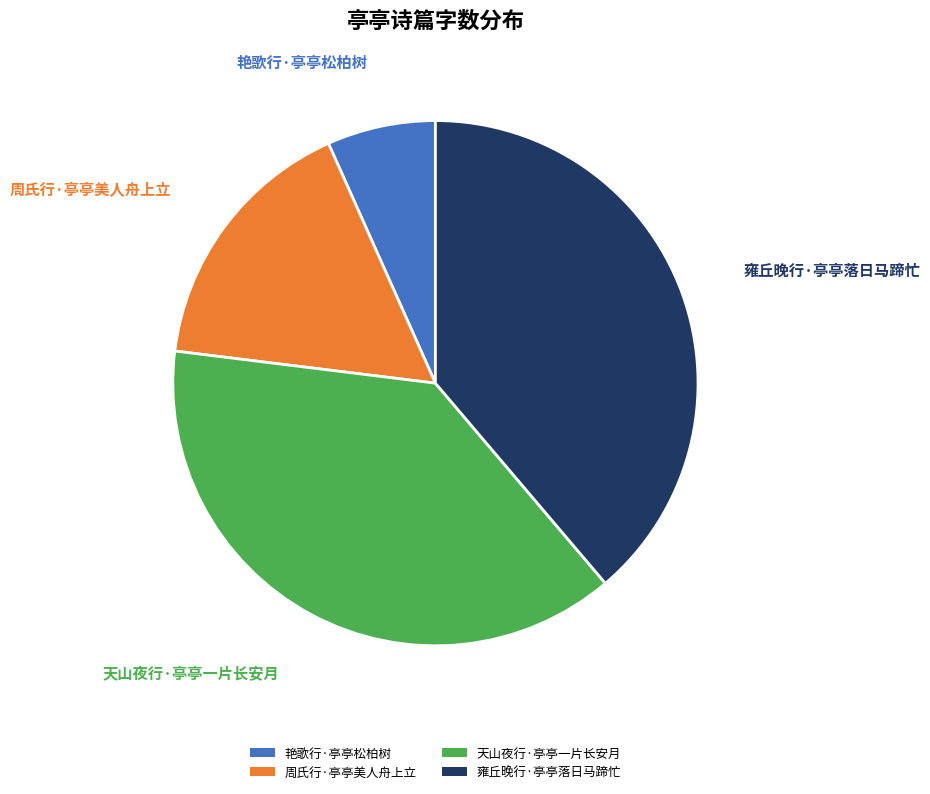

Does 天山夜行·亭亭一片长安月 represent more than half of the total?

No